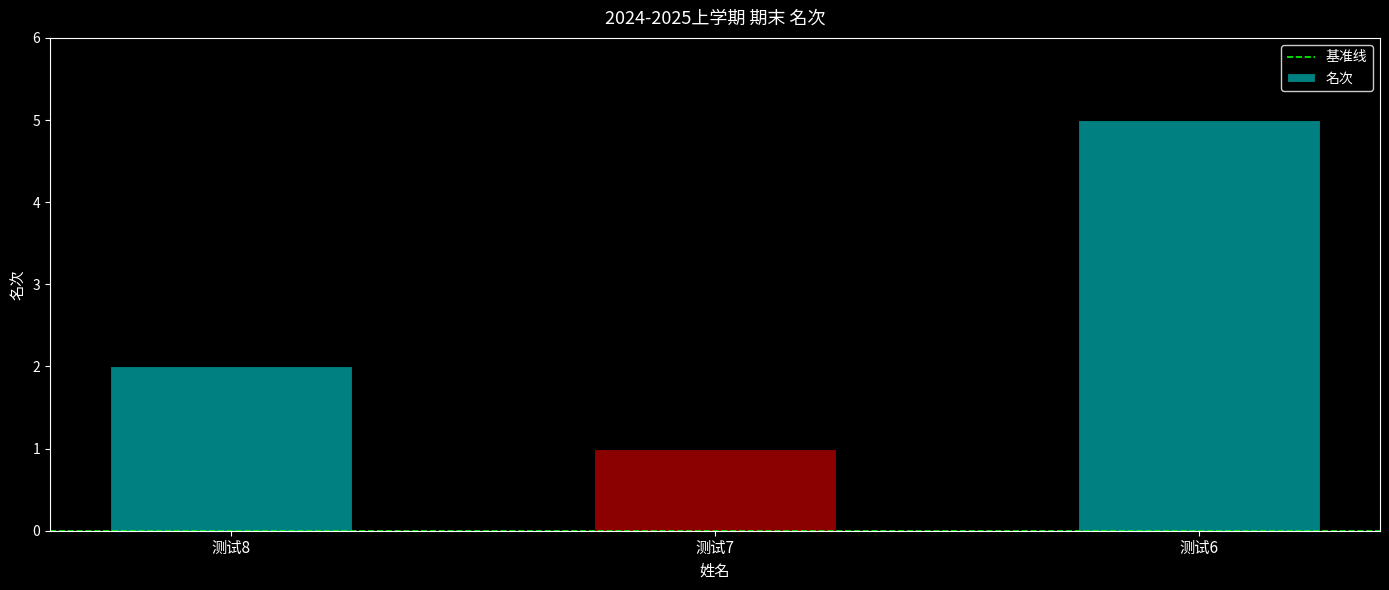

What is the value of the 3rd bar from the left?

5